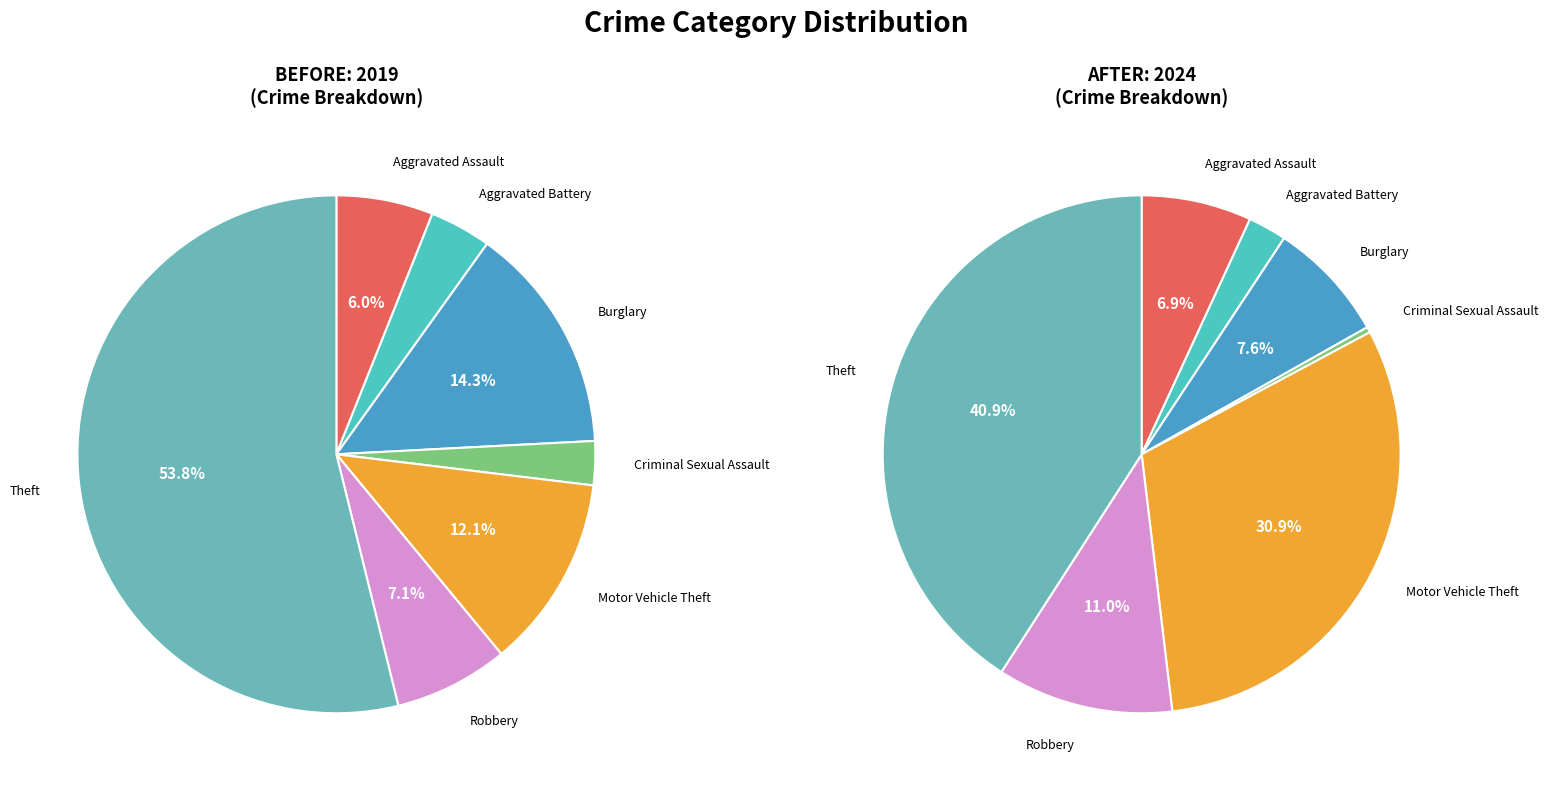

Is the sum of values_2019 and 4 greater than half?

No